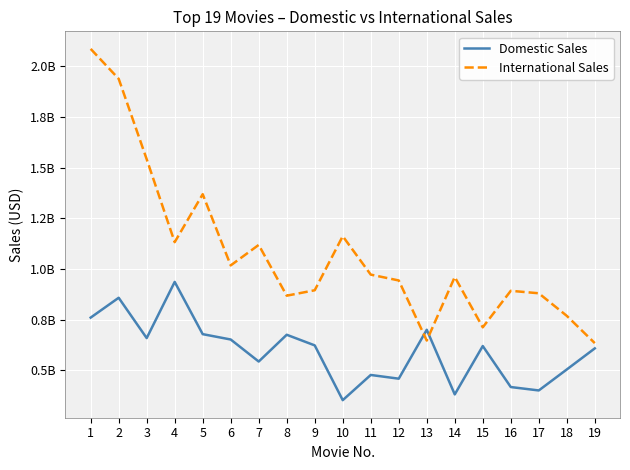

Between 7 and 12, which series saw the biggest shift?

International Sales